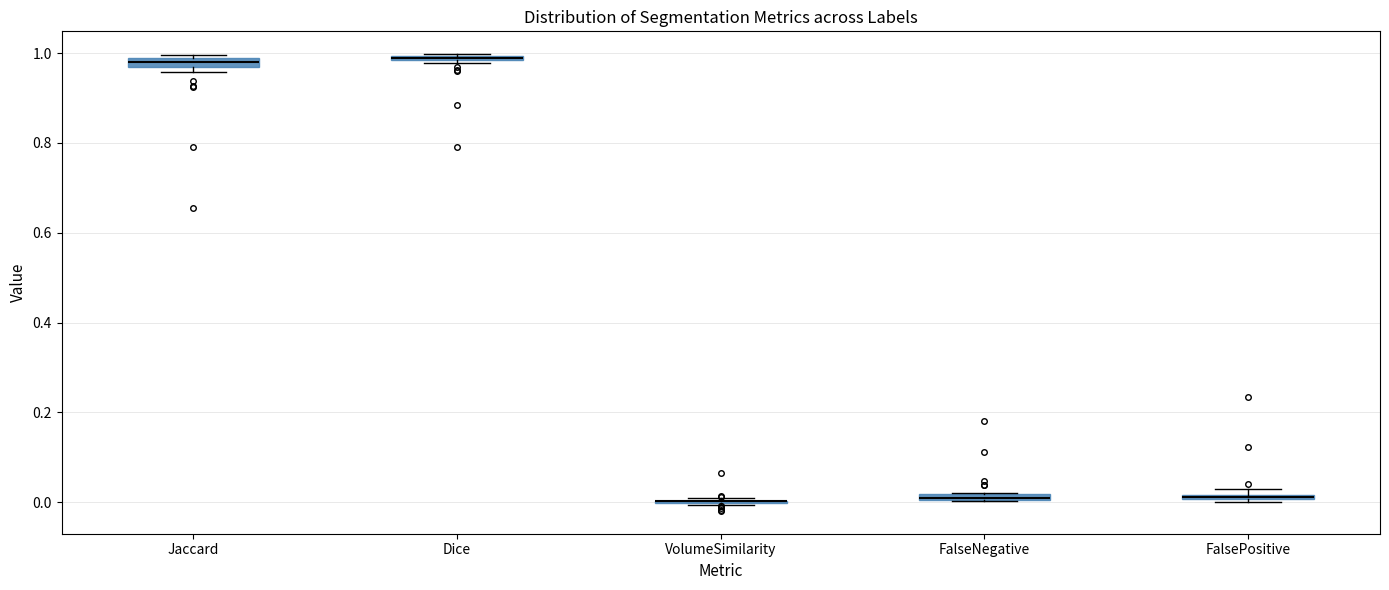

Where is the upper edge of the box for FalseNegative on the y-axis? The values are not printed on the chart, so give them approximately, as read against the axis.

0.02